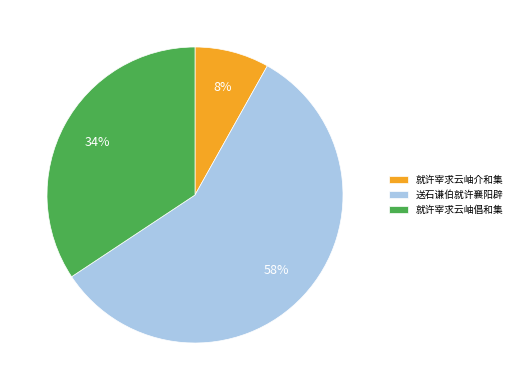

How many segments does this pie chart have?

3